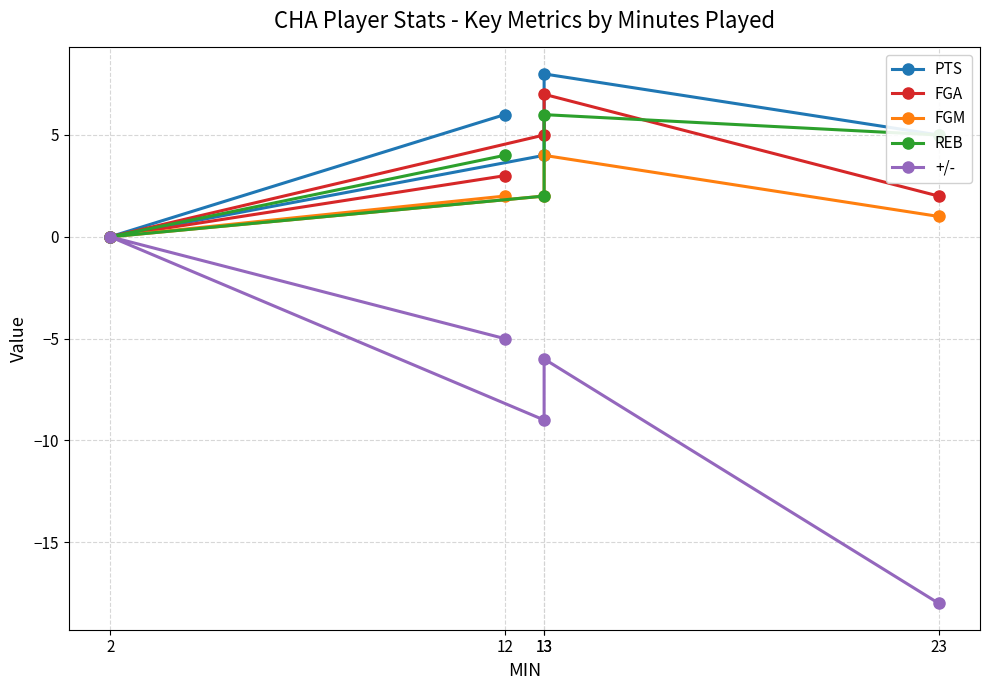

Reading left to right, list all the values displayed in this chart.

PTS: 12=6	2=0	13=4	13=8	23=5
FGA: 12=3	2=0	13=5	13=7	23=2
FGM: 12=2	2=0	13=2	13=4	23=1
REB: 12=4	2=0	13=2	13=6	23=5
+/-: 12=-5	2=0	13=-9	13=-6	23=-18